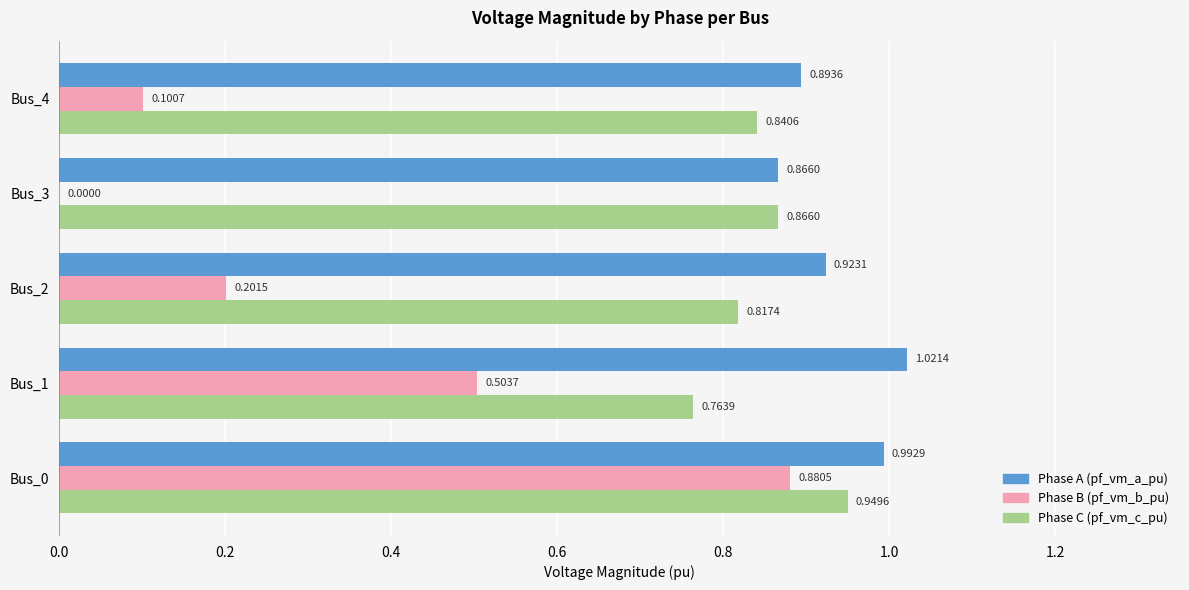

What is the total value across all series at Bus_1?

2.3